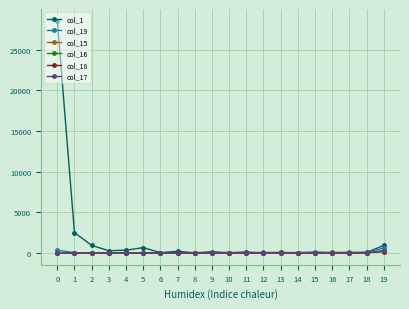

Which series has the largest range (max minus min)?

col_1